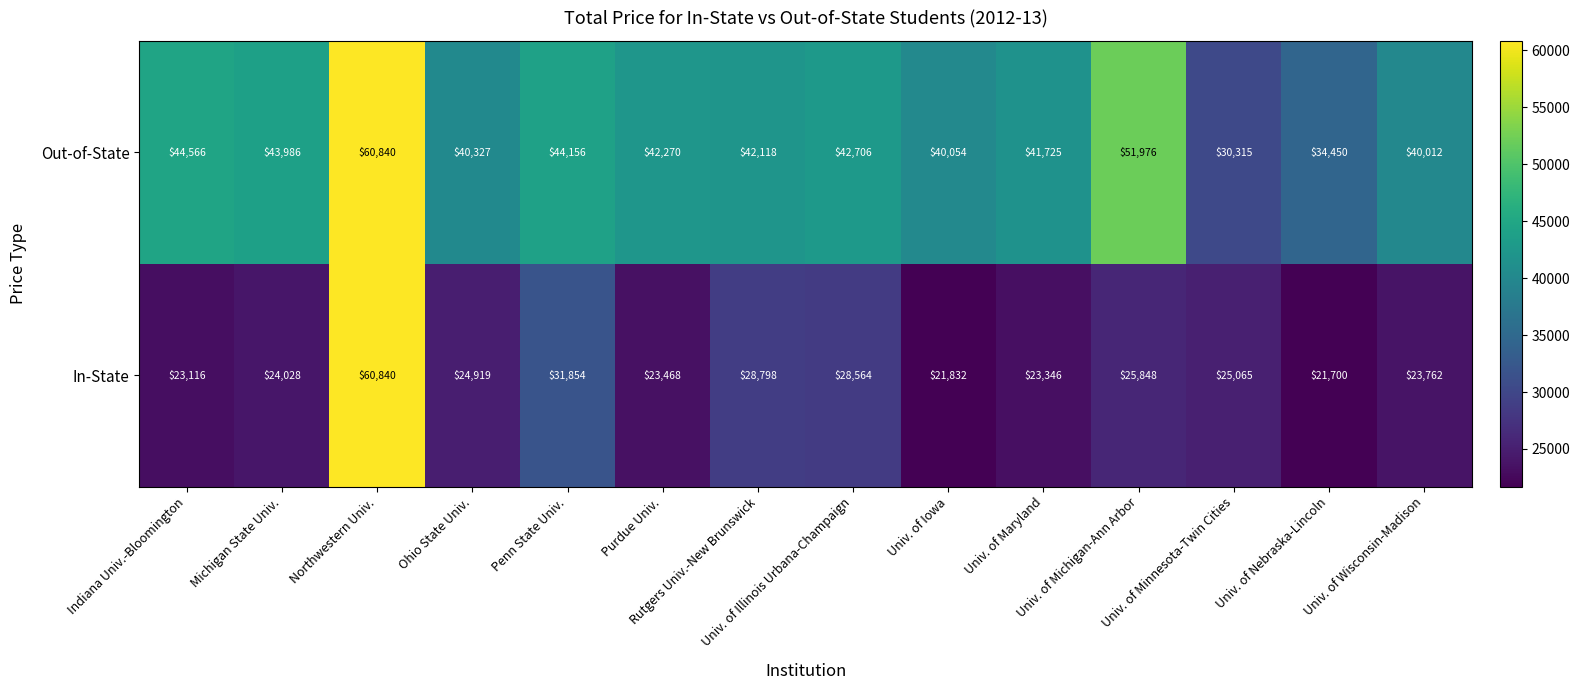

What is the smallest value displayed?

21700